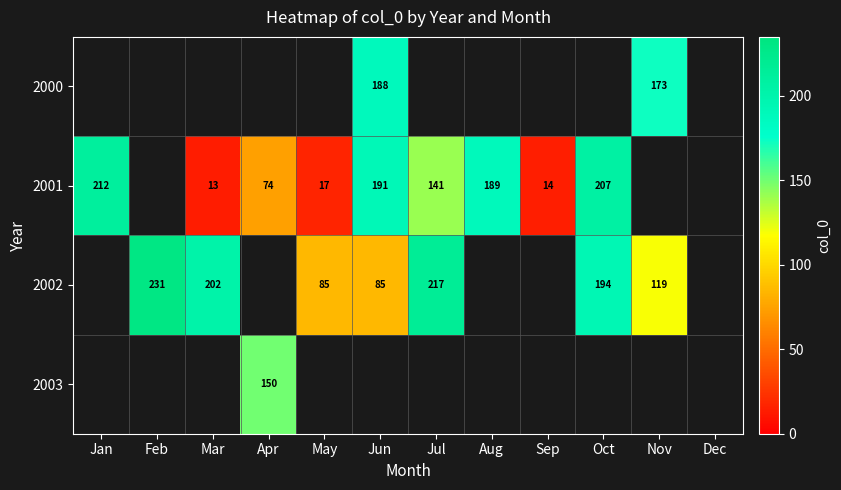

Is it true that 2001 equals 212 at Jan?

True